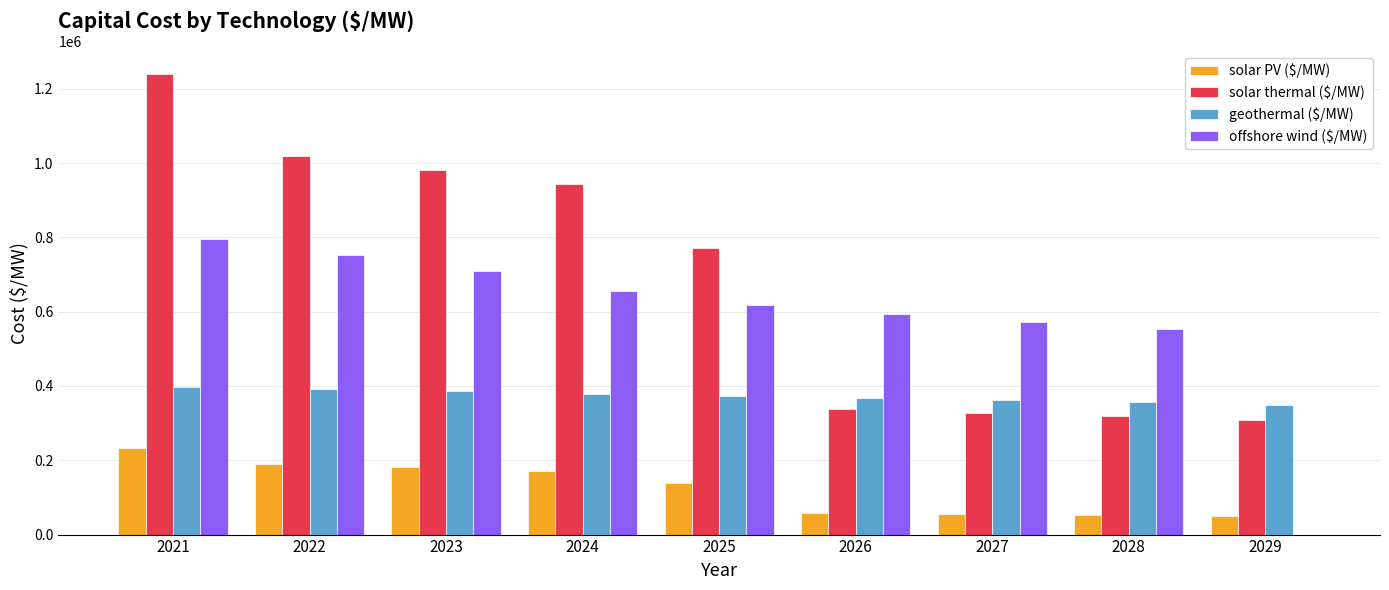

Between 2027 and 2028, which series saw the biggest shift?

offshore wind ($/MW)